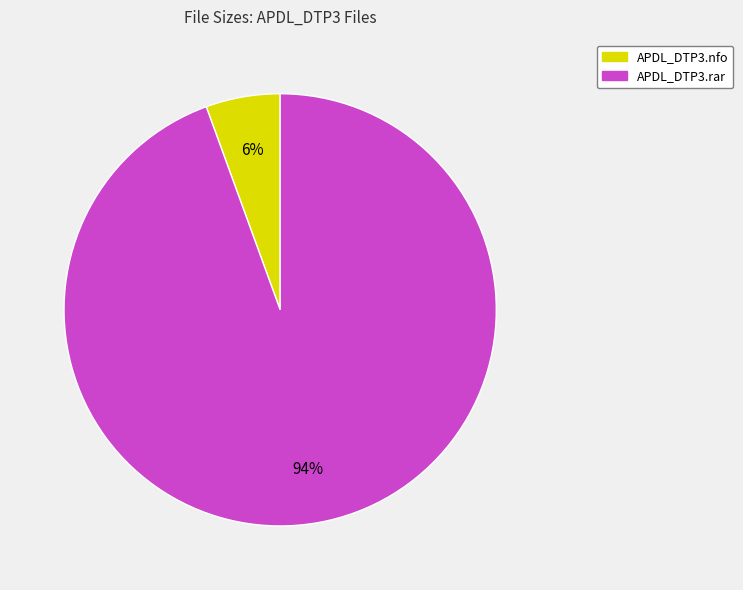

Between APDL_DTP3.nfo and APDL_DTP3.rar, which is larger?

APDL_DTP3.rar